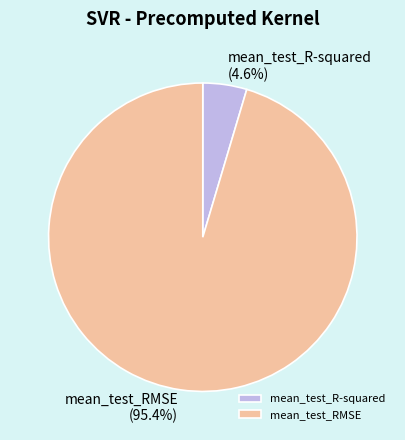

How much of the chart is everything except mean_test_RMSE?

4.6%